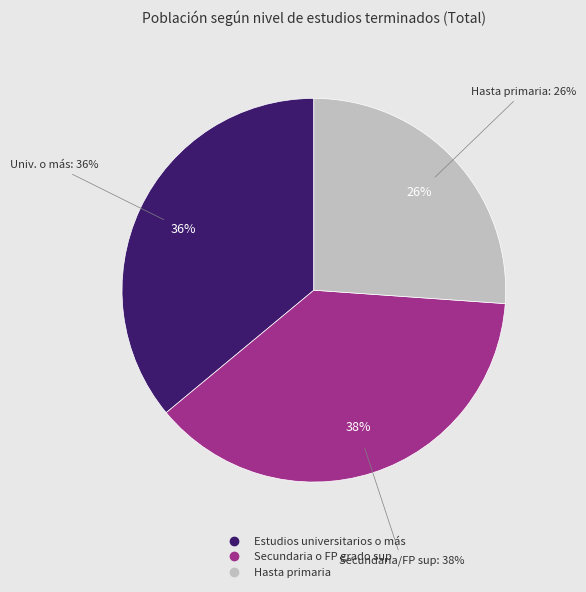

Does Estudios universitarios o más account for over 50% of the chart?

No